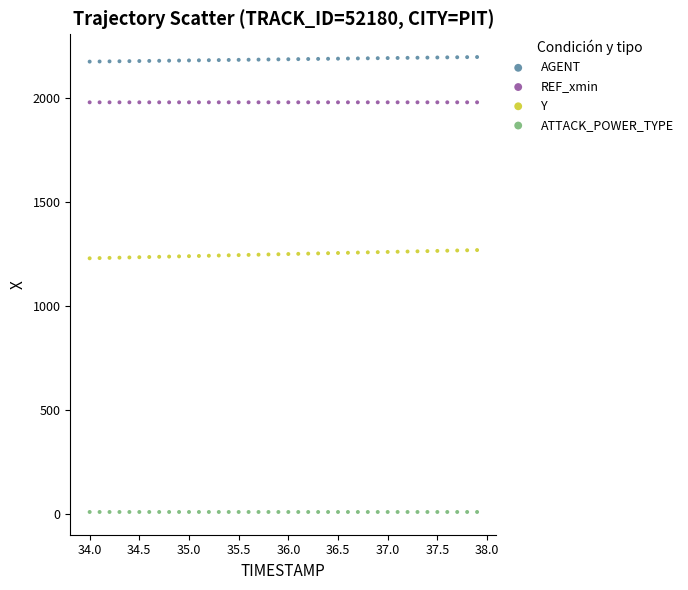

Which series contains the lowest Y value?

ATTACK_POWER_TYPE